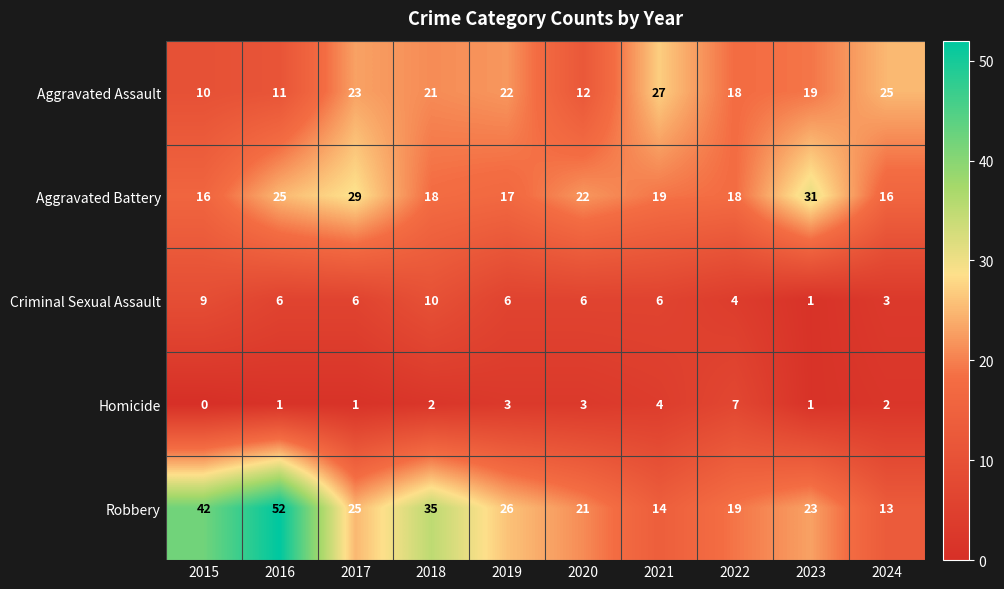

How many categories are shown in the chart?

10